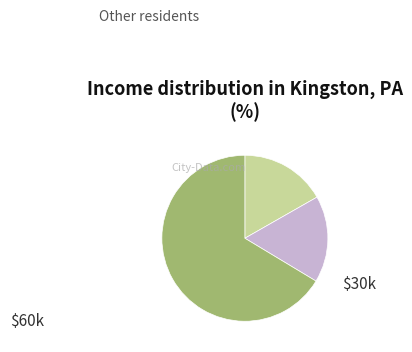

Is there any slice that represents more than half of the pie?

Yes